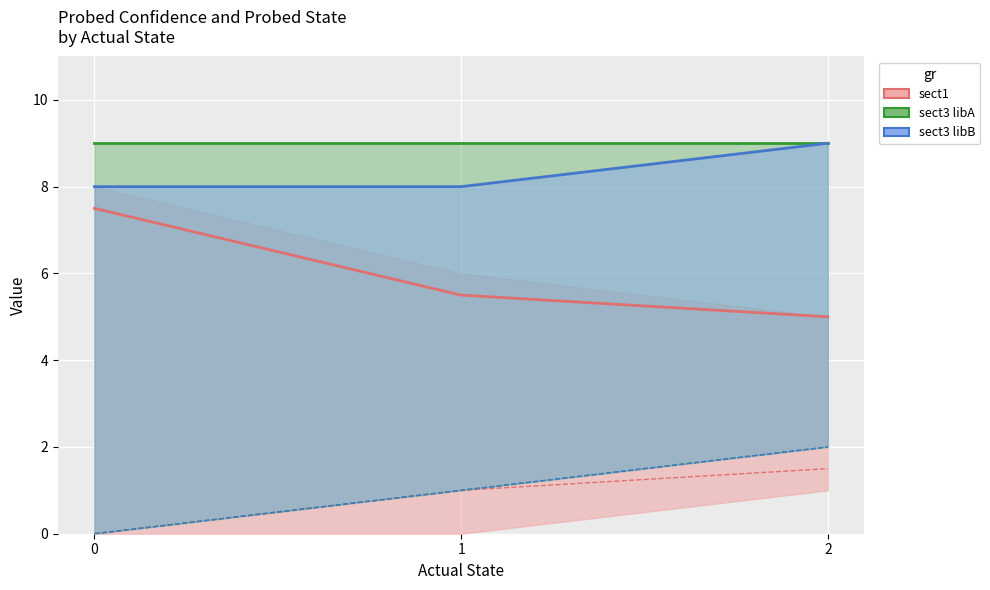

What is the value of the sect3 libA - Probed State point at the 2nd from the left?

1.0